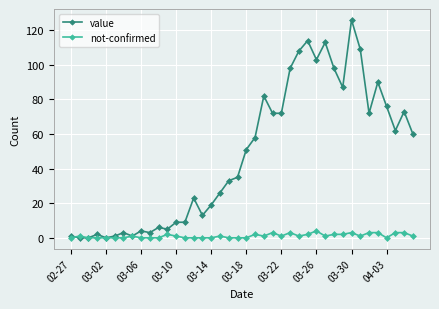

Which series has the widest spread of values?

value